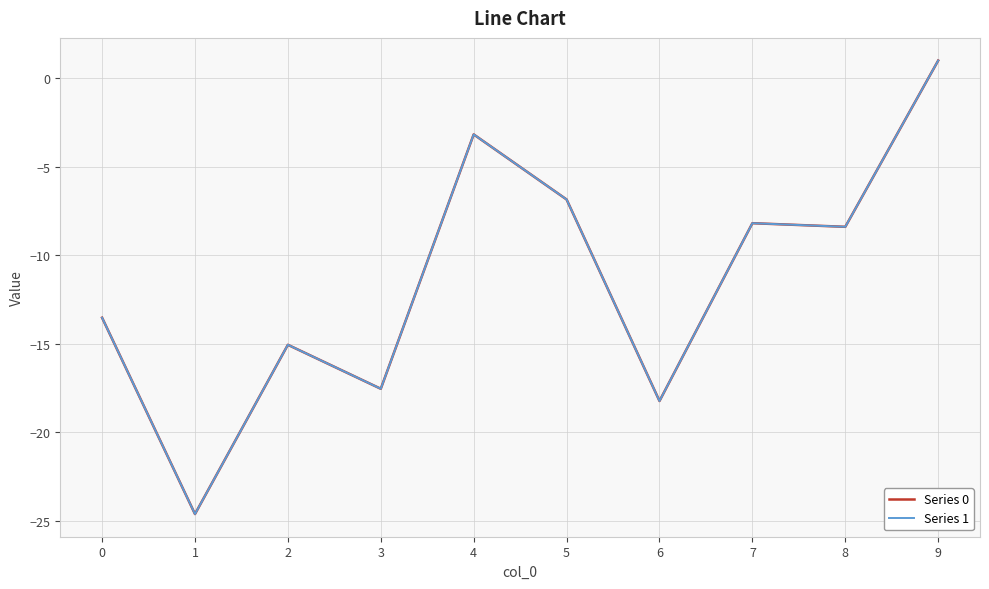

What is the smallest value displayed?

-24.6